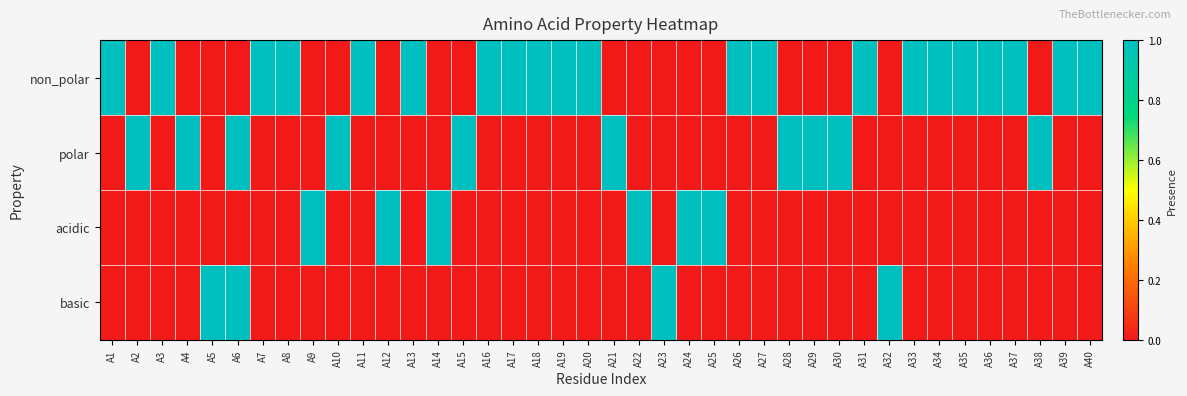

What is the spread (max minus min) of values at A3?

1